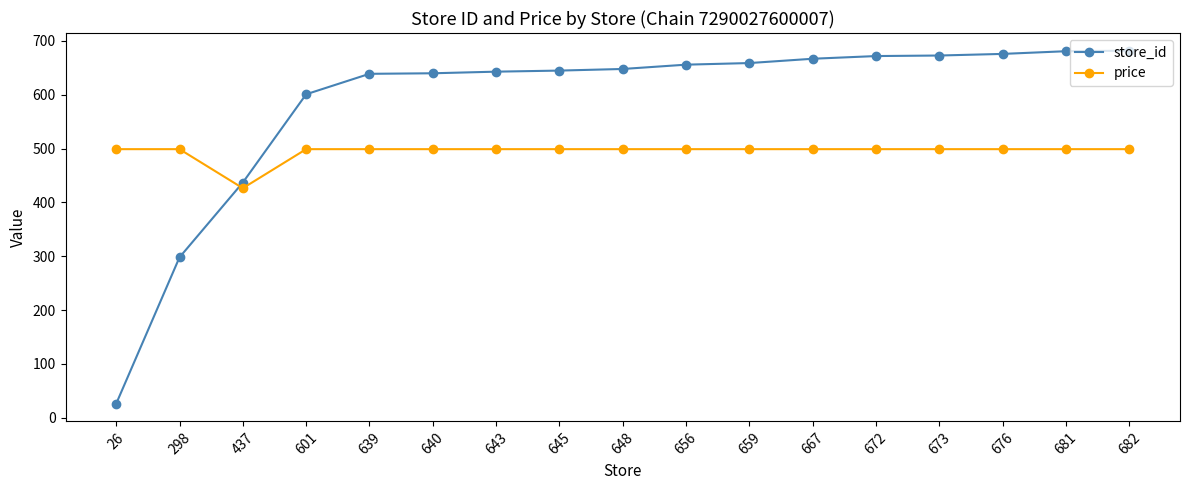

List the series in order of their peak value, highest first.

store_id, price